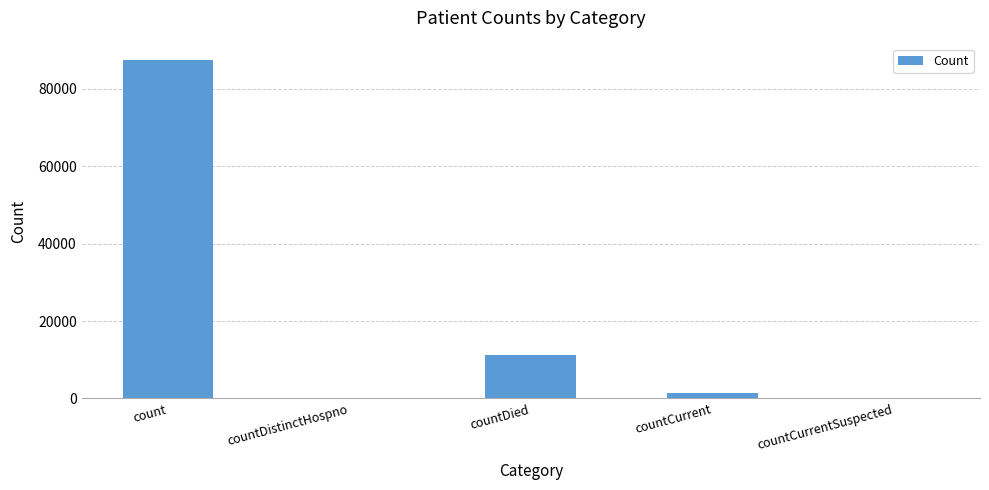

Where is the data nearest to the value 43683?

countDied